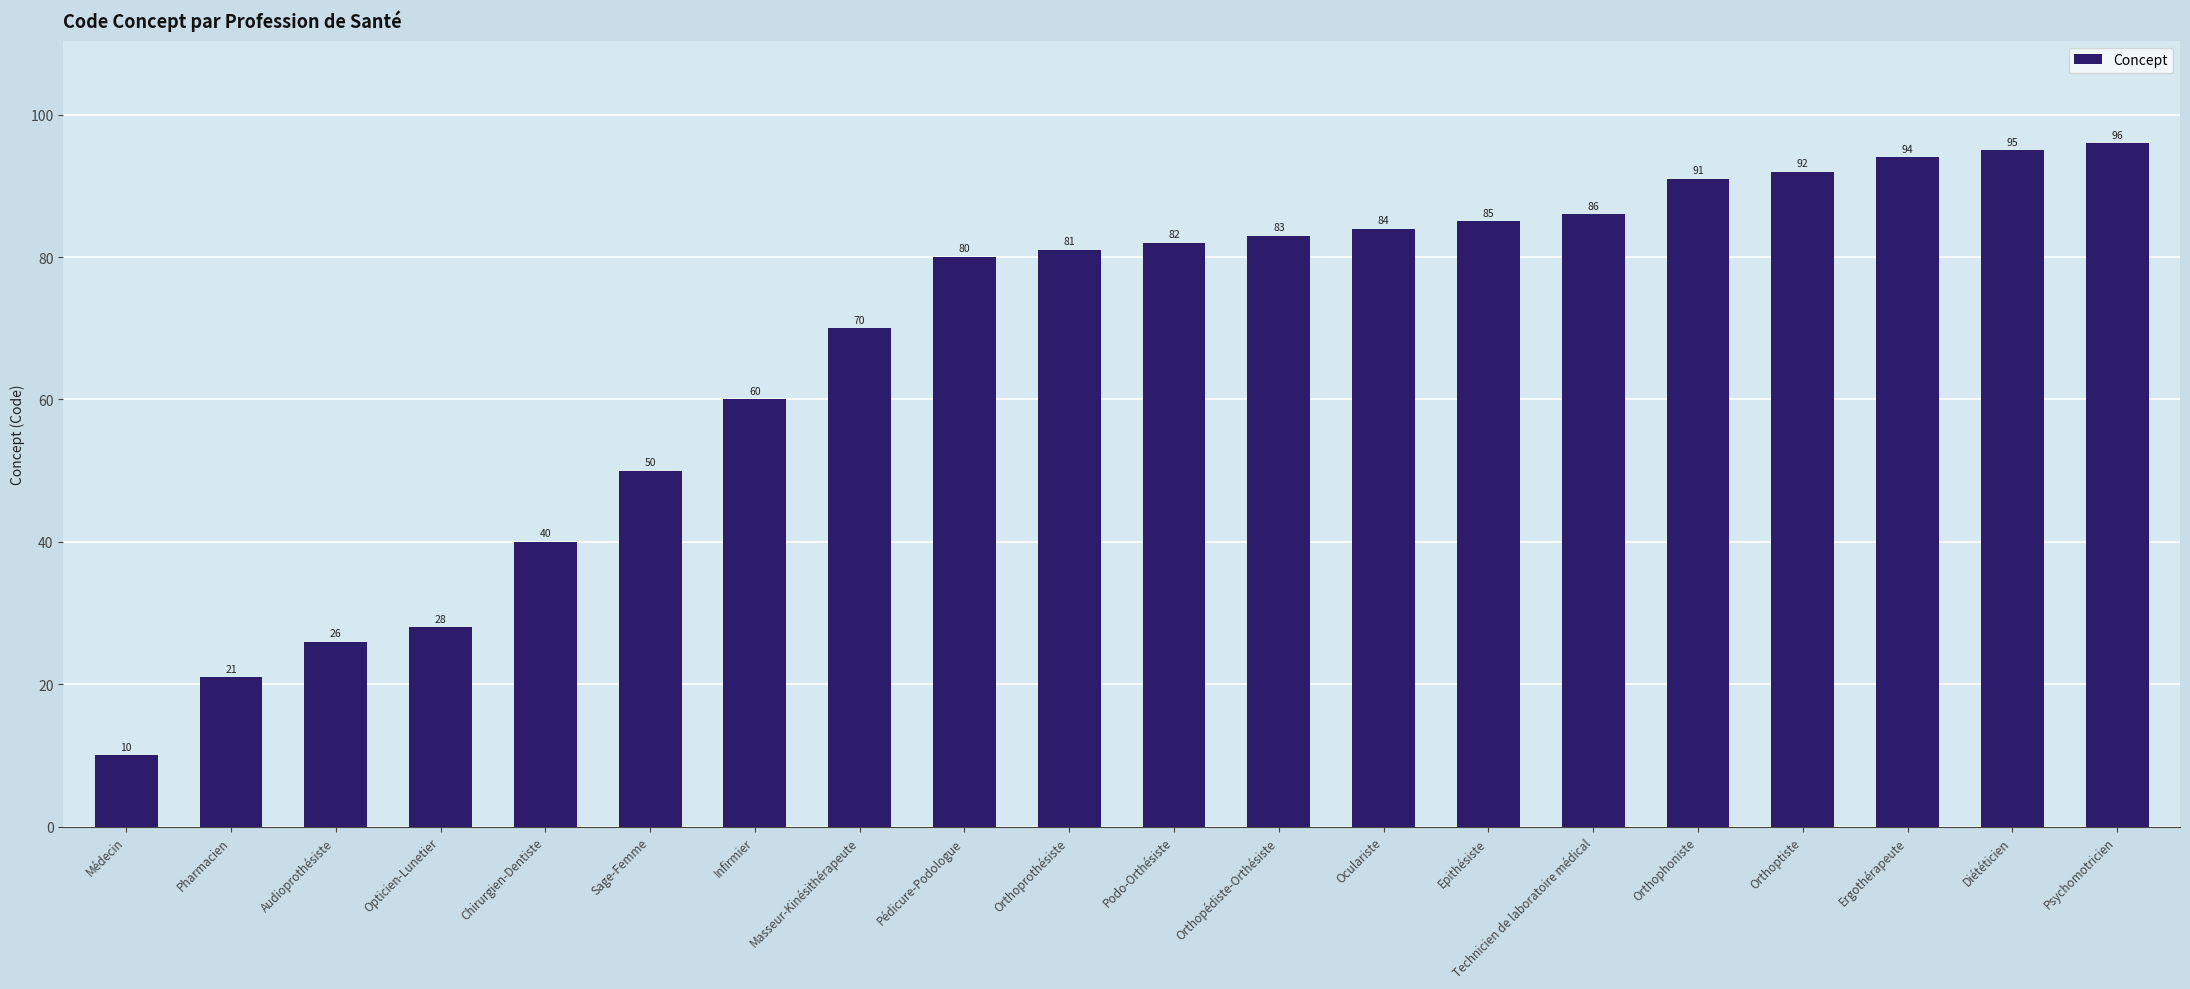

What is the maximum value shown in the chart?

96